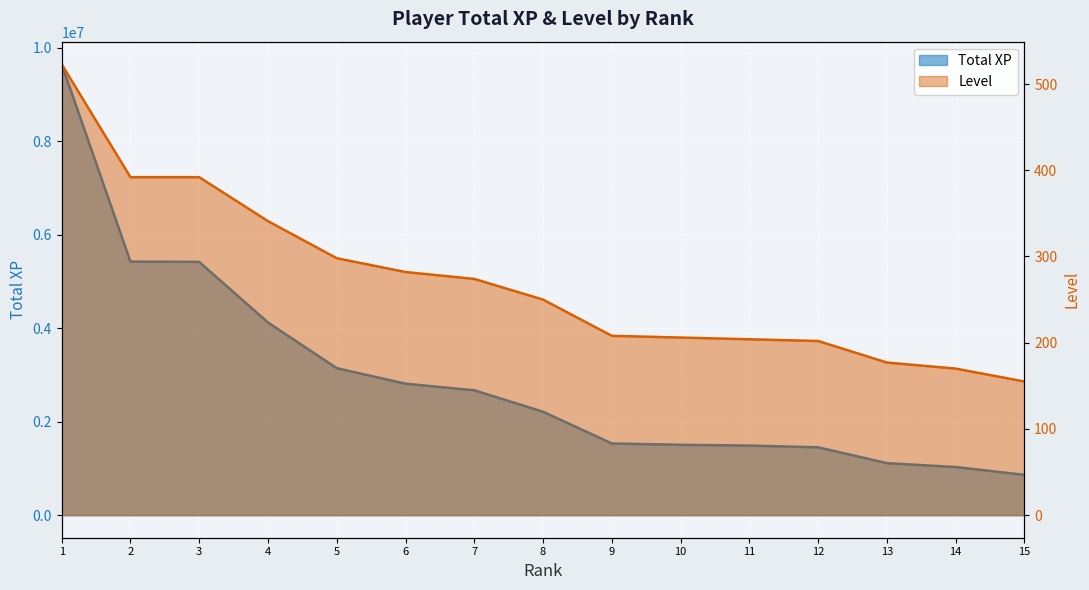

Rank the series at 3 from highest to lowest value.

Total XP, Level